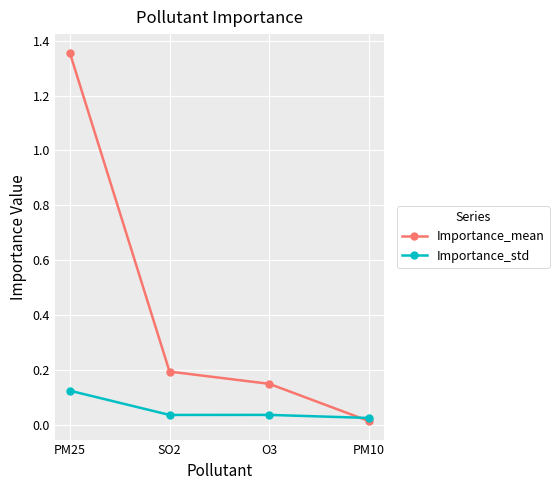

What is the total value across all series at SO2?

0.2